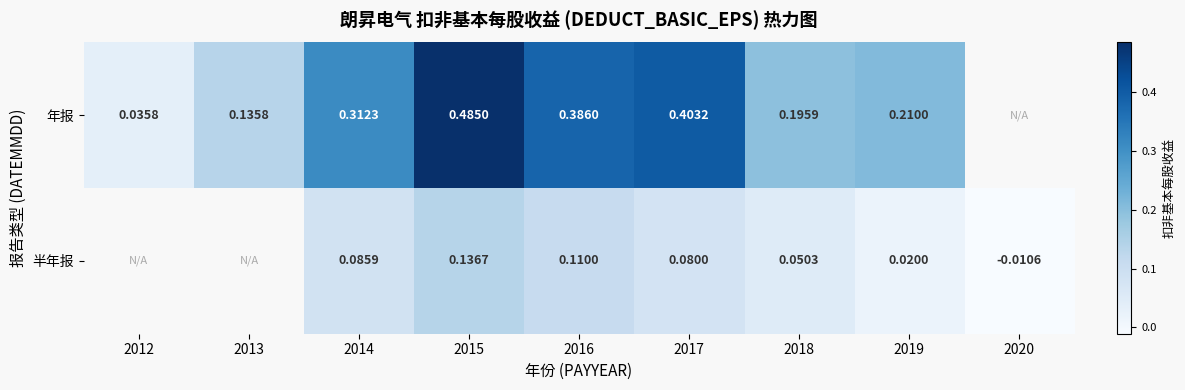

How many categories are shown in the chart?

9